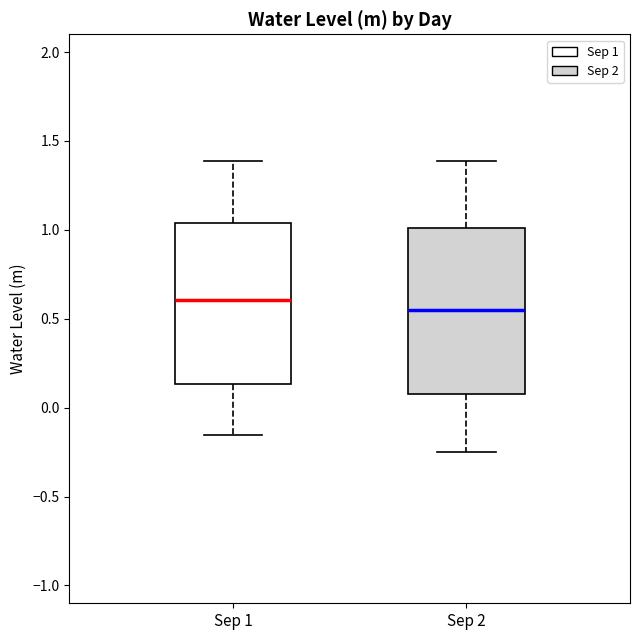

Where does the upper whisker of the box for Sep 1 end on the y-axis? The values are not printed on the chart, so give them approximately, as read against the axis.

1.40